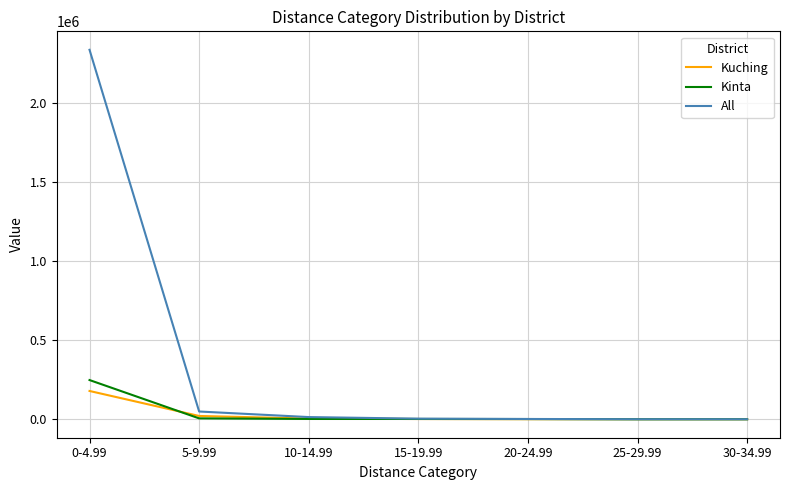

Where is All nearest to the value 1169768?

5-9.99